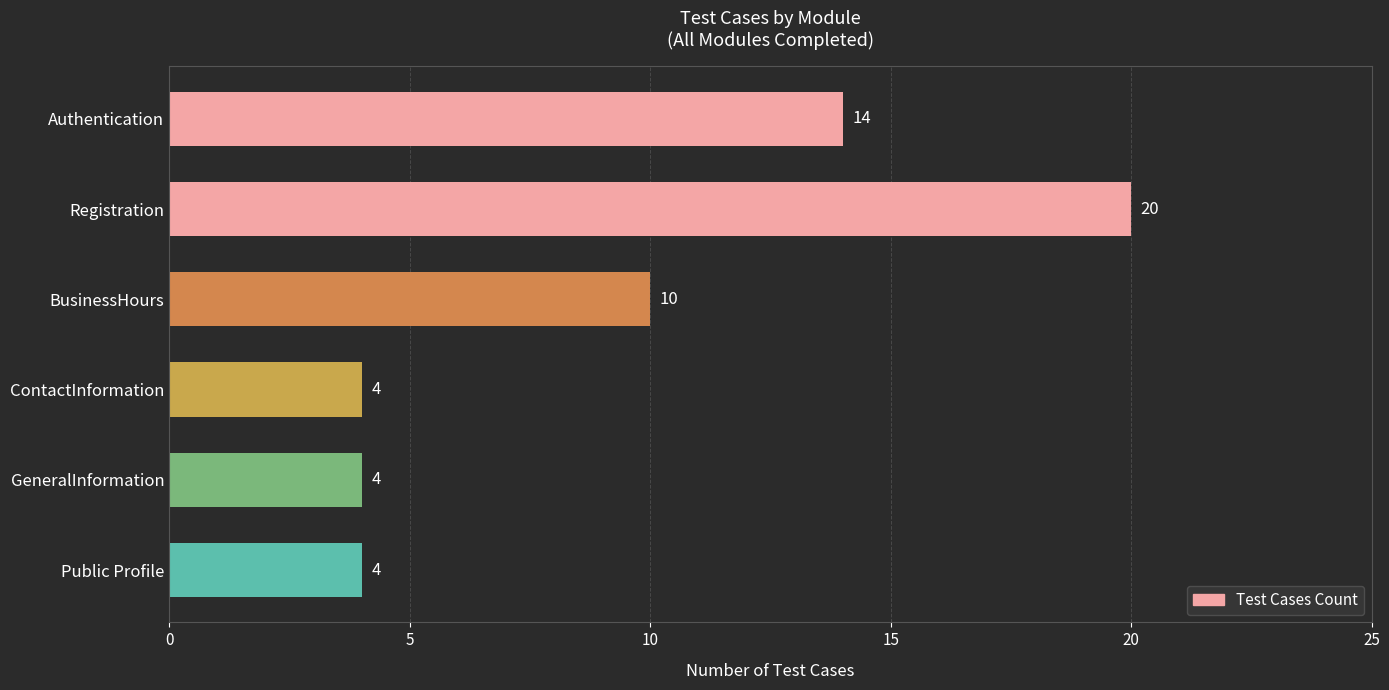

What position from the top is BusinessHours?

3